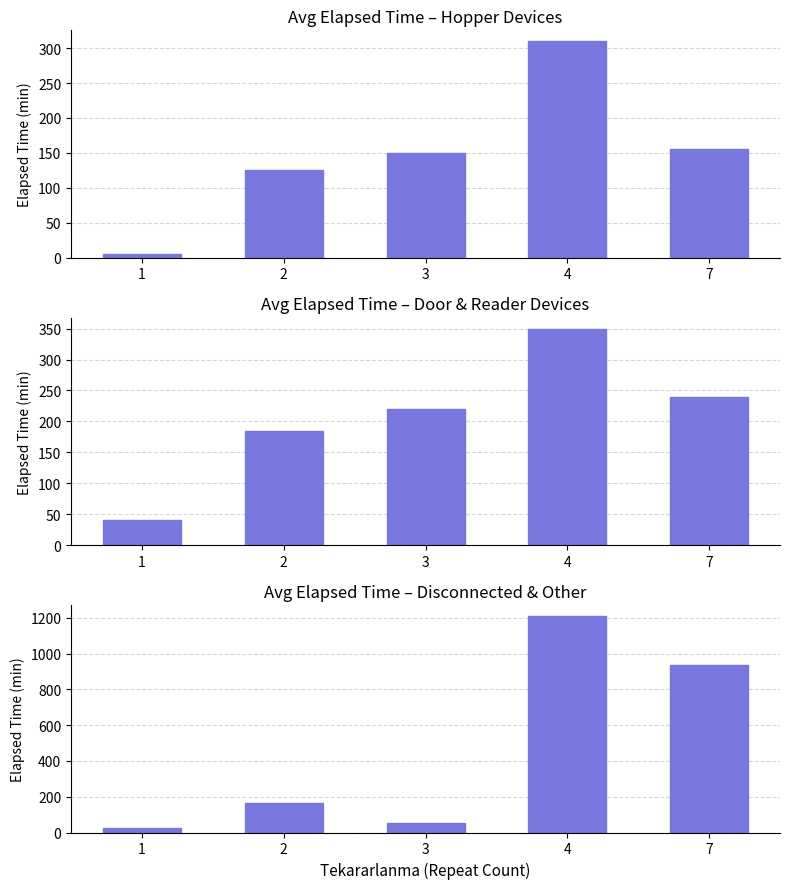

What is the minimum value shown in the chart?

5